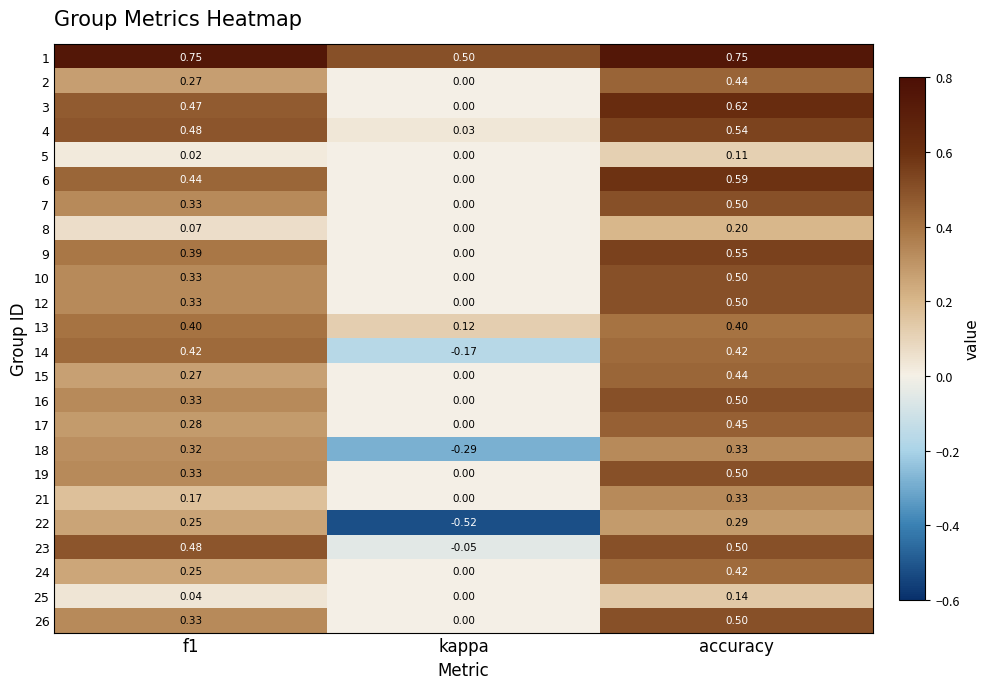

At which category is the sum across all series the highest?

accuracy